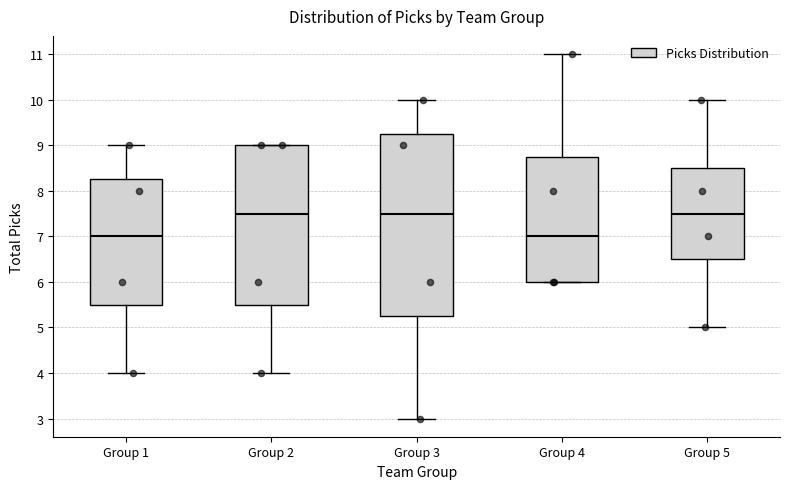

Reading left to right, read every box against the y-axis: the position of its median line, the range the box covers, and the ends of its whiskers. The values are not printed on the chart, so give them approximately, as read against the axis.

Group 1: median 7.0, box 5.5 to 8.3, whiskers 4.0 to 9.0
Group 2: median 7.5, box 5.5 to 9.0, whiskers 4.0 to 9.0
Group 3: median 7.5, box 5.3 to 9.3, whiskers 3.0 to 10.0
Group 4: median 7.0, box 6.0 to 8.8, whiskers 6.0 to 11.0
Group 5: median 7.5, box 6.5 to 8.5, whiskers 5.0 to 10.0